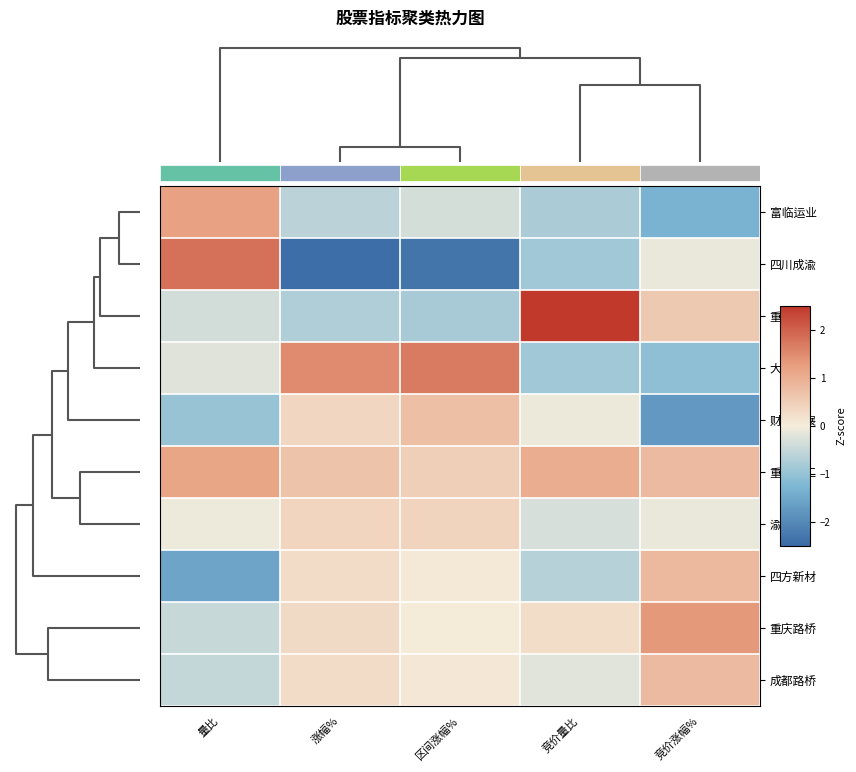

Is the value of 财信发展 at 区间涨幅% greater than the value of 重庆港 at 竞价涨幅%?

Yes